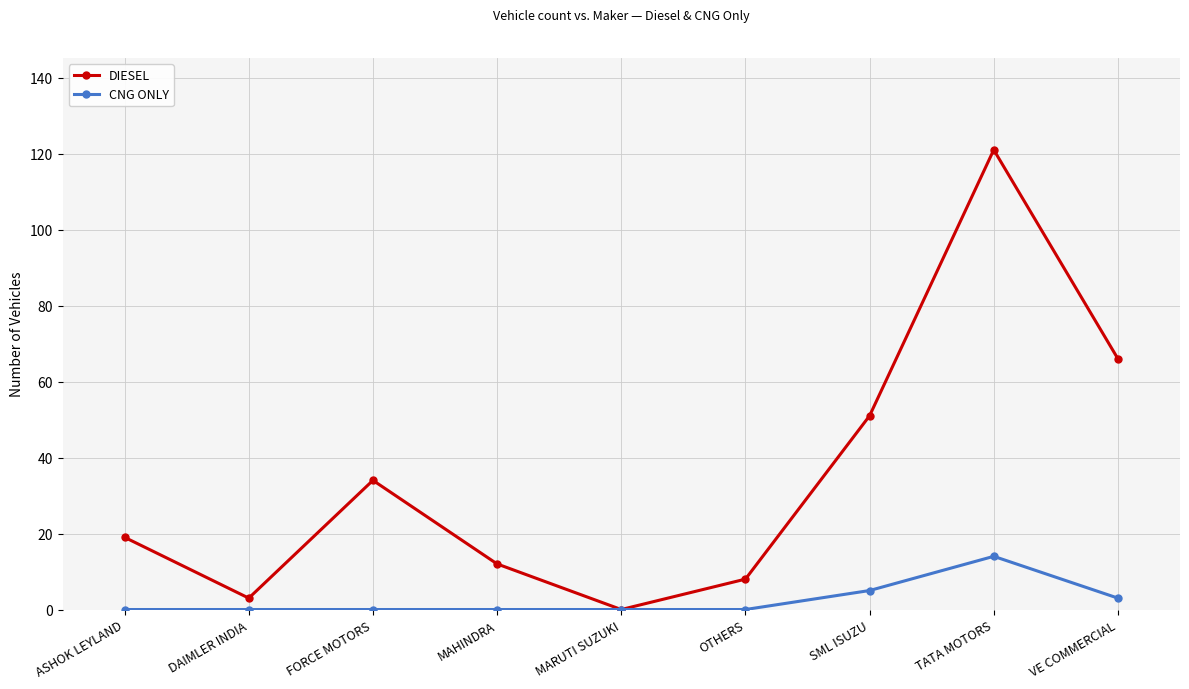

Reading left to right, transcribe all the data shown in this chart.

DIESEL: ASHOK LEYLAND=19	DAIMLER INDIA=3	FORCE MOTORS=34	MAHINDRA=12	MARUTI SUZUKI=0	OTHERS=8	SML ISUZU=51	TATA MOTORS=121	VE COMMERCIAL=66
CNG ONLY: ASHOK LEYLAND=0	DAIMLER INDIA=0	FORCE MOTORS=0	MAHINDRA=0	MARUTI SUZUKI=0	OTHERS=0	SML ISUZU=5	TATA MOTORS=14	VE COMMERCIAL=3